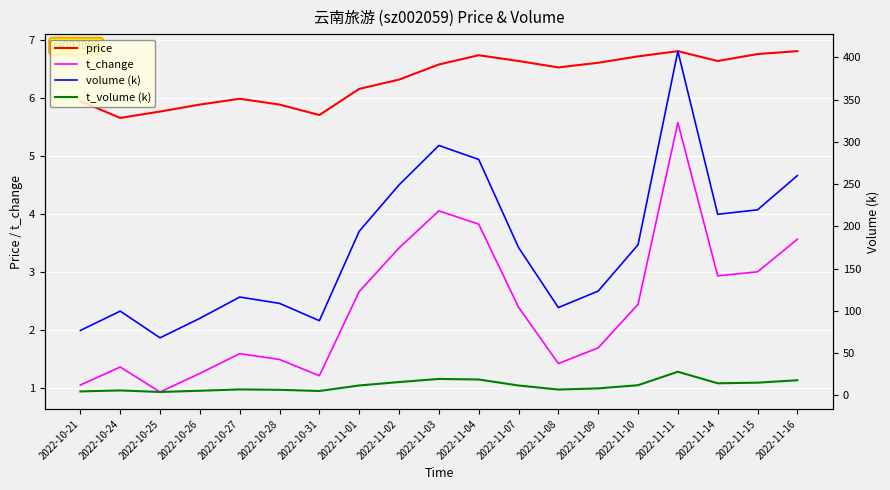

How many data points does each series have?

19